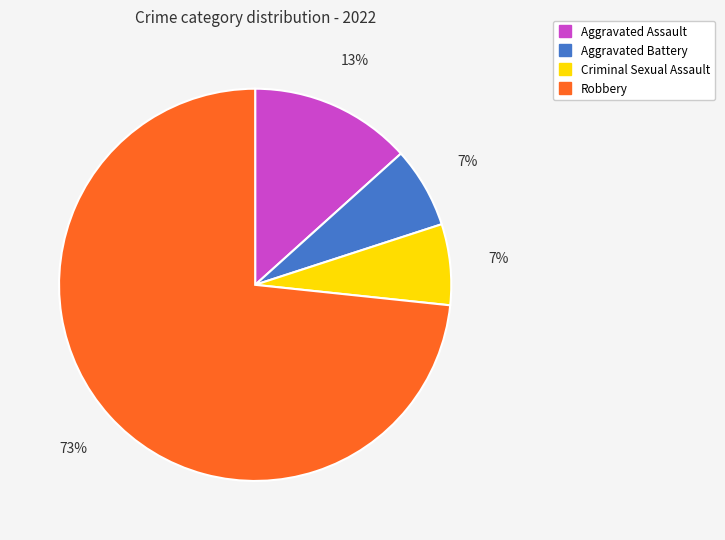

True or false: Aggravated Assault accounts for 13% of the total.

True